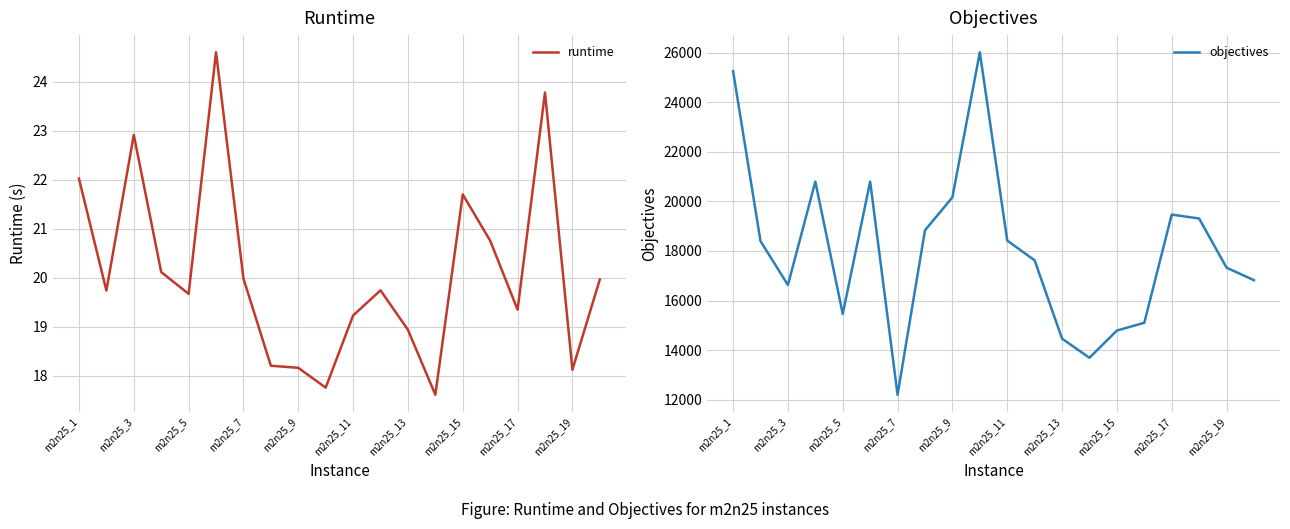

List the series in order of their overall mean, highest first.

objectives, runtime